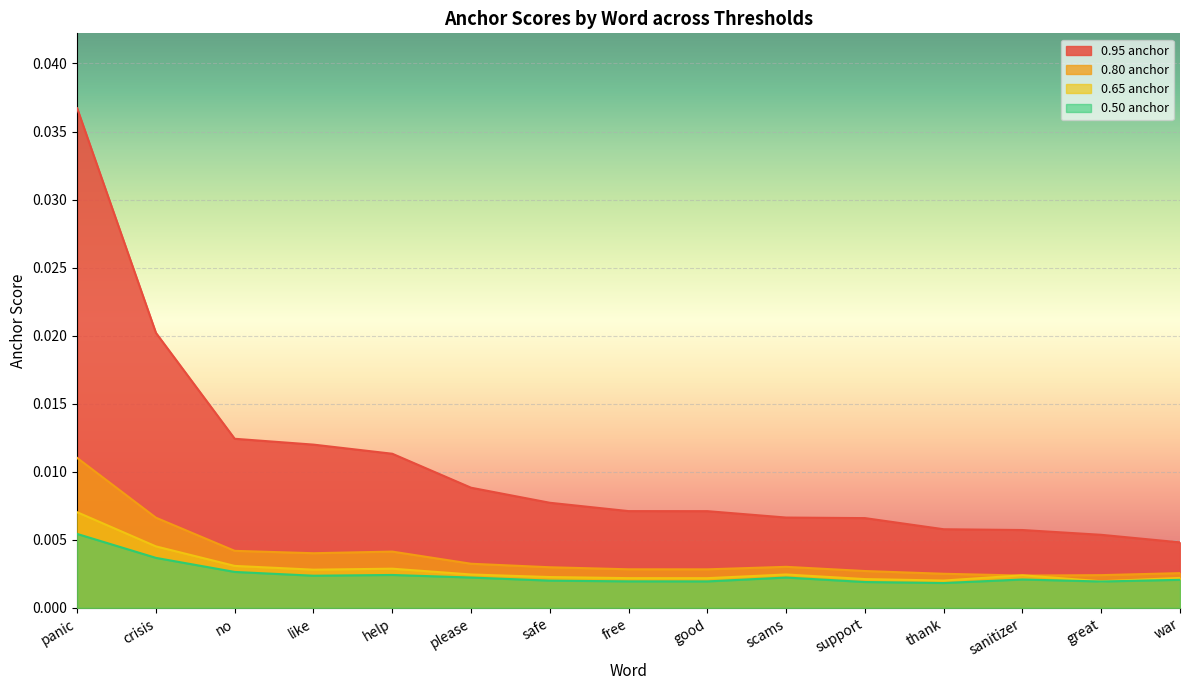

True or false: 0.80 anchor and 0.95 anchor cross at least once.

False